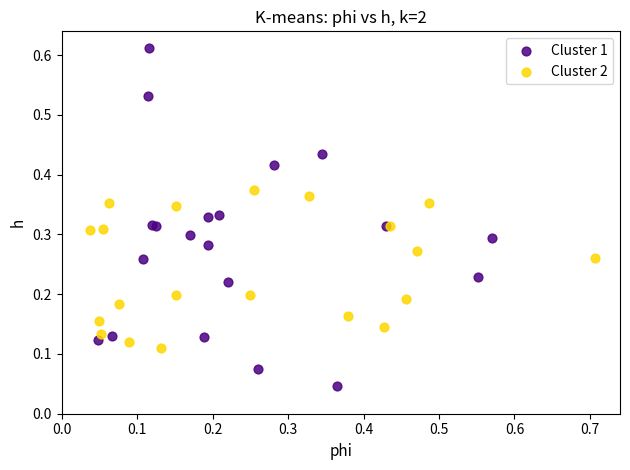

Which series reaches the minimum Y coordinate?

Cluster 1